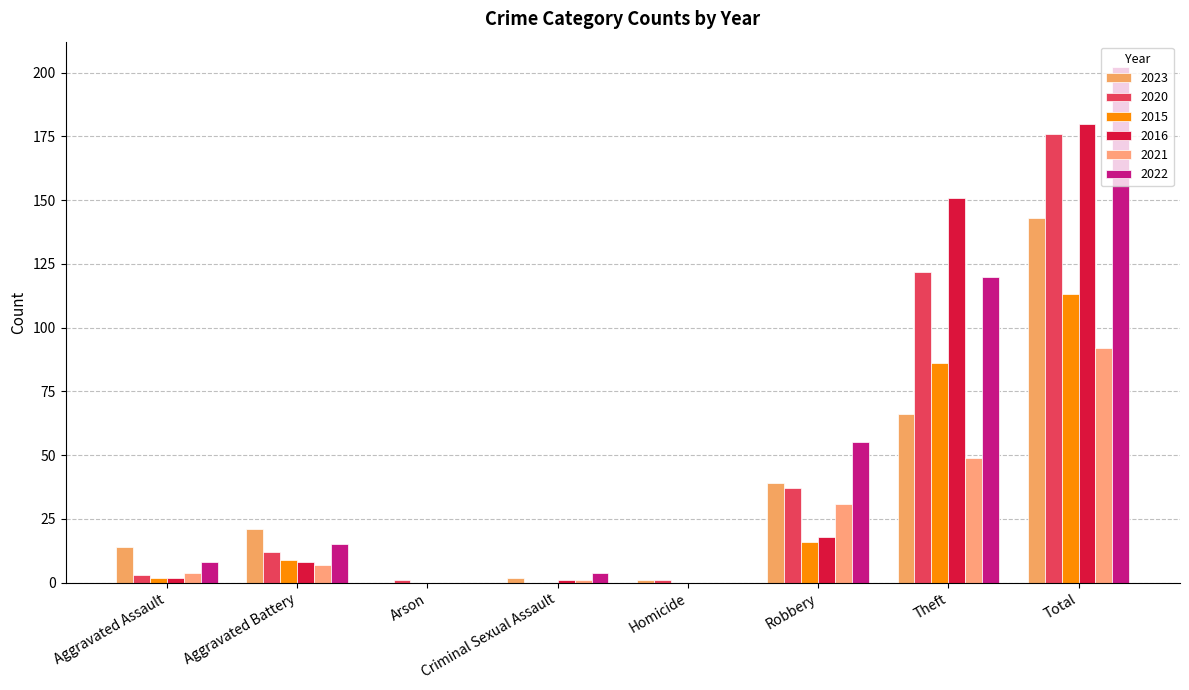

Which category has the highest value across all series?

Total